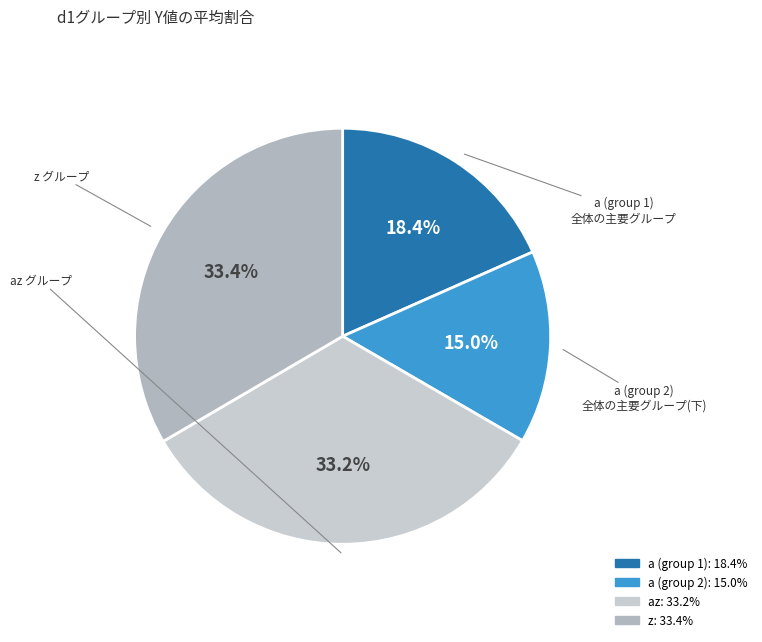

How many slices are in this pie chart?

4